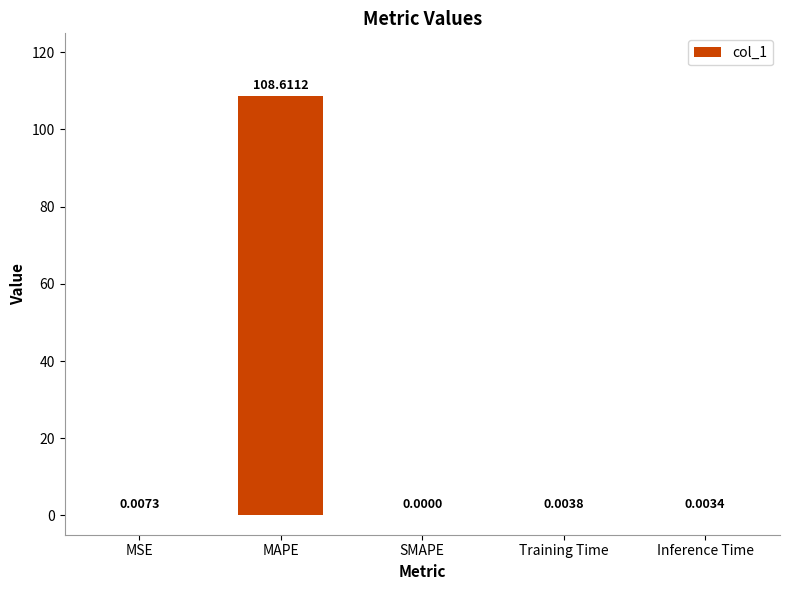

Where is the data nearest to the value 54?

MSE